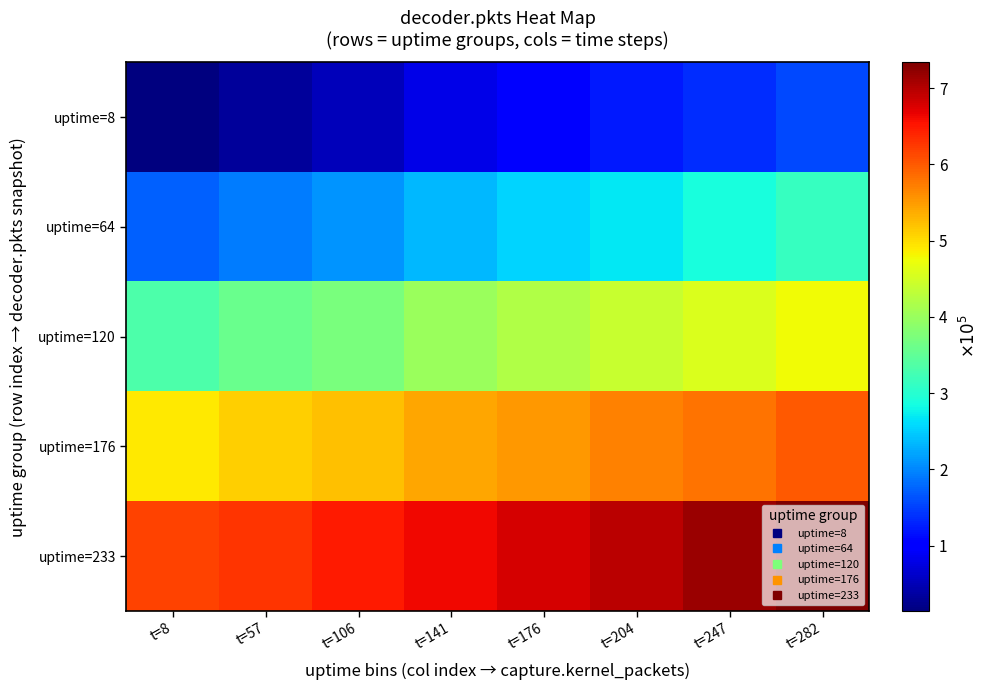

Which category has the highest value across all series?

t=282